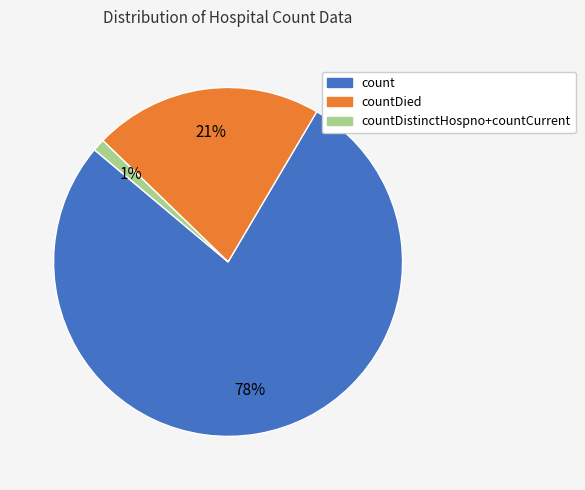

Do countDied and count together represent more than half of the pie?

Yes